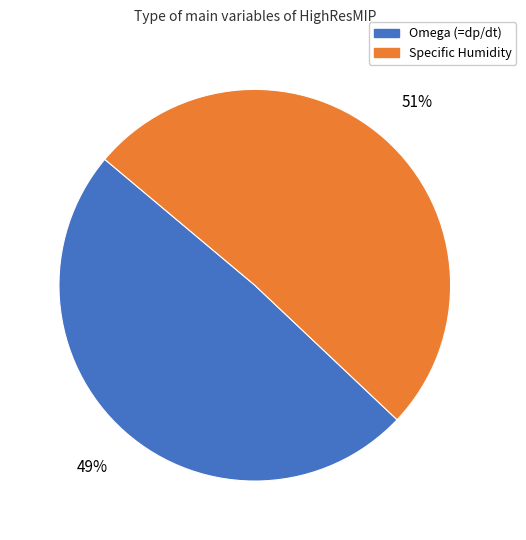

What is the ratio of the value at Specific Humidity to the value at Omega (=dp/dt)?

1.0